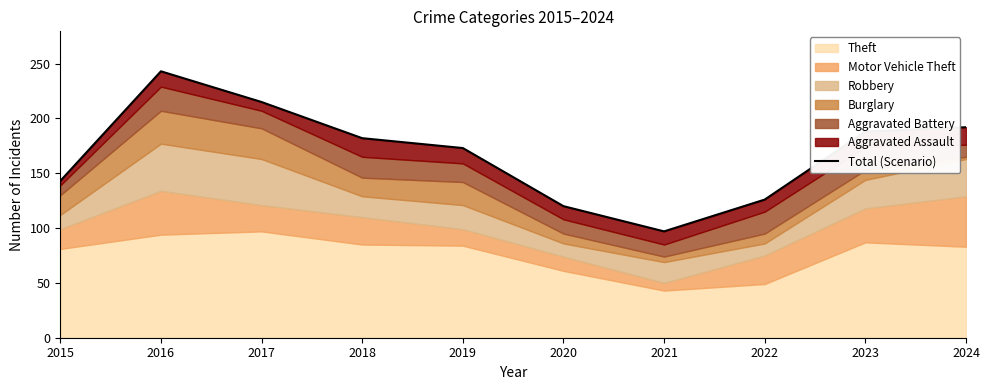

At which category does the chart reach its peak across all series?

2016